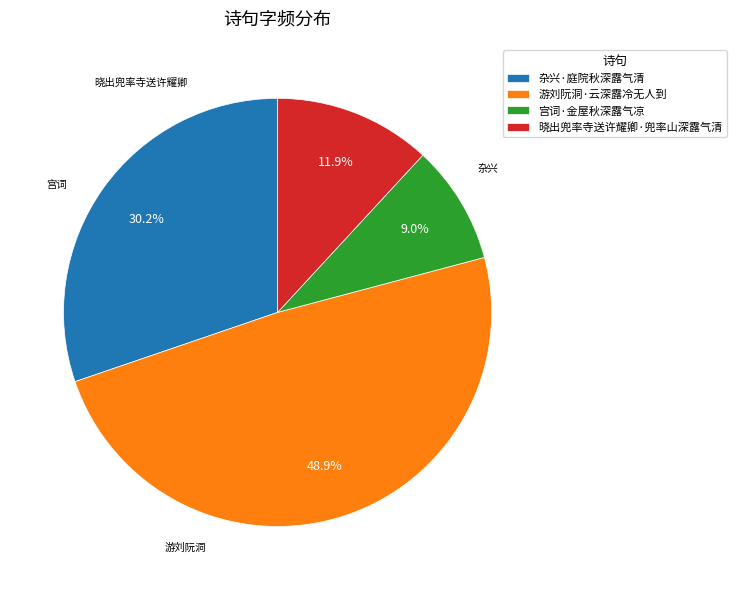

True or false: 晓出兜率寺送许耀卿·兜率山深露气清 accounts for 1% of the total.

False